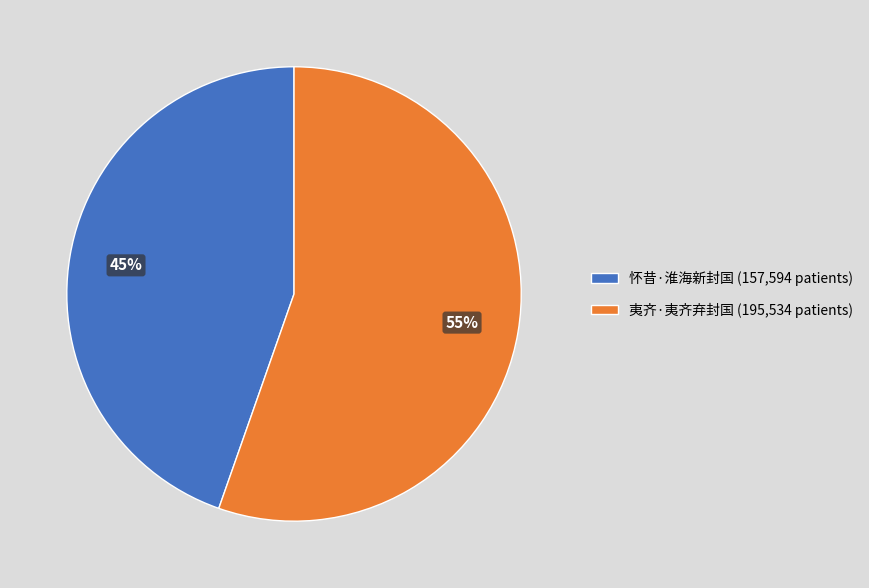

Do 怀昔·淮海新封国 (157,594 patients) and 夷齐·夷齐弃封国 (195,534 patients) together represent more than half of the pie?

Yes